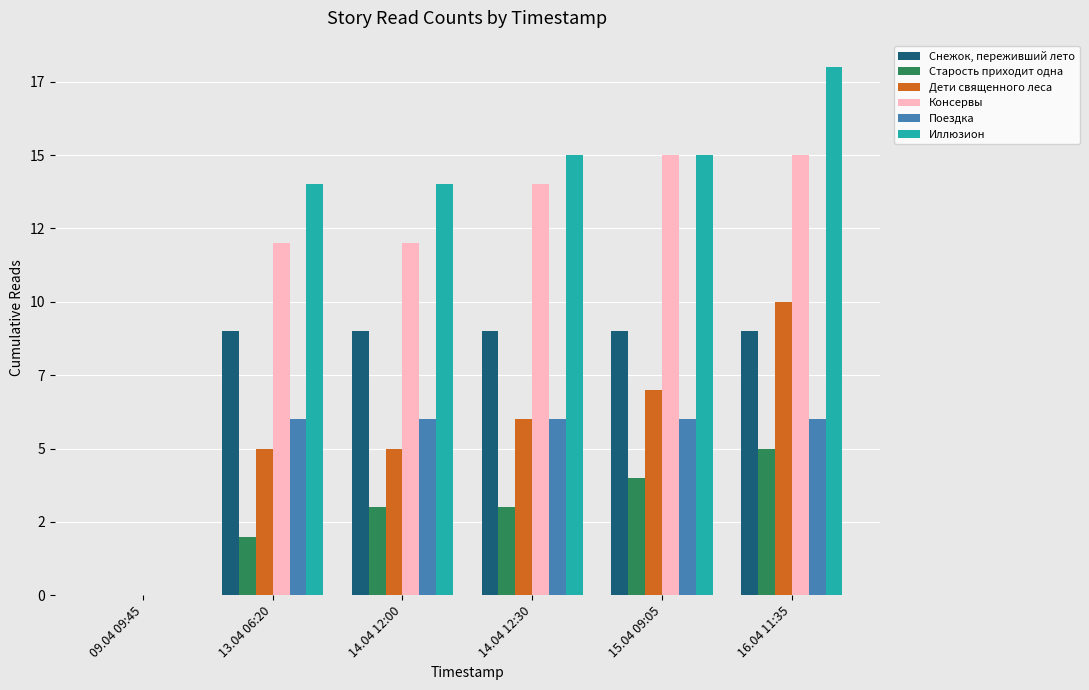

Reading right to left, list all the values displayed in this chart.

Снежок, переживший лето: 9	9	9	9	9	0
Старость приходит одна: 5	4	3	3	2	0
Дети священного леса: 10	7	6	5	5	0
Консервы: 15	15	14	12	12	0
Поездка: 6	6	6	6	6	0
Иллюзион: 18	15	15	14	14	0